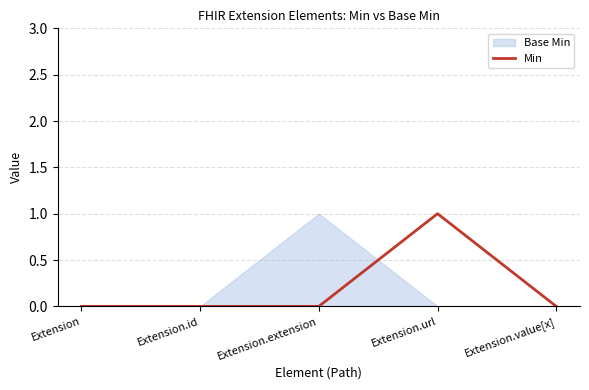

Is it true that the value at Extension.url is 1?

False